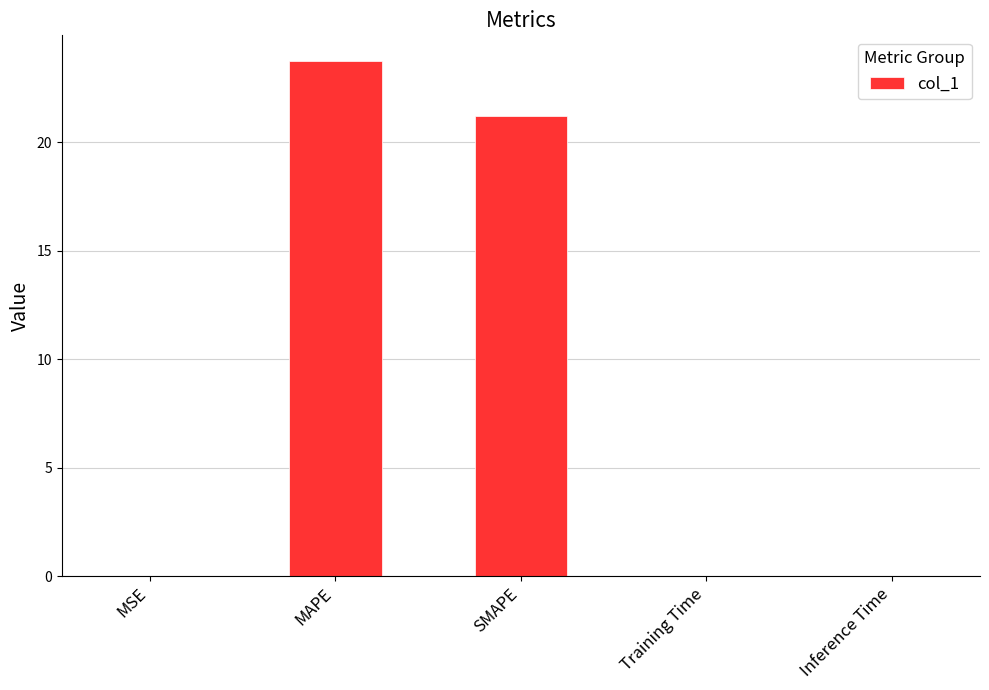

Is it true that the value at MAPE is 7.1?

False